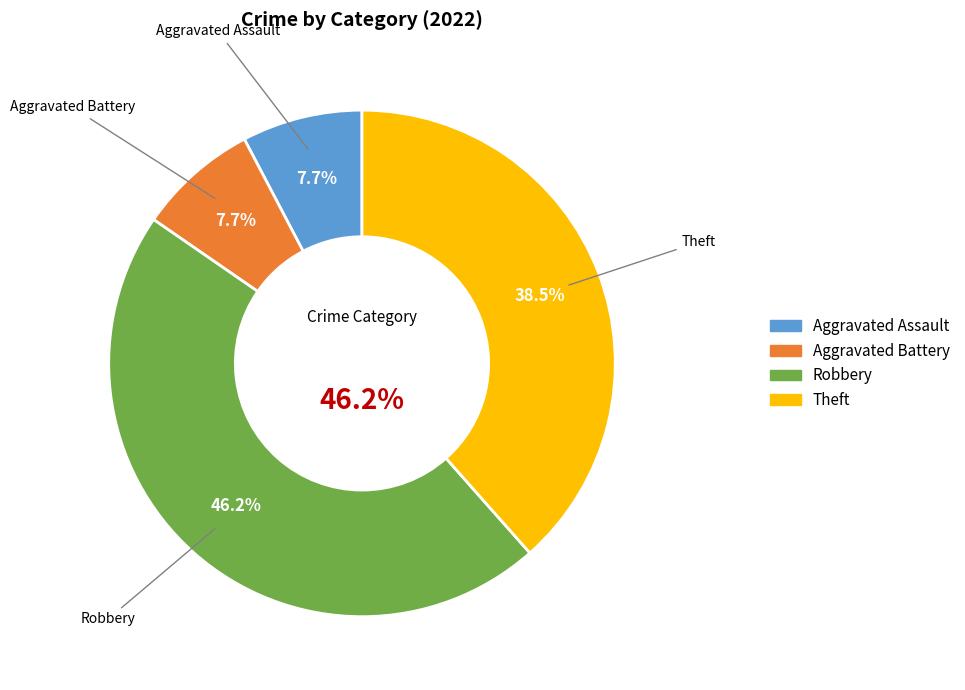

Between Aggravated Assault and Robbery, which is larger?

Robbery